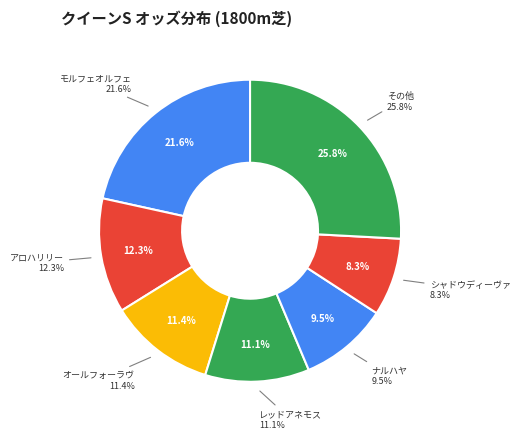

Which slice is the largest?

モルフェオルフェ